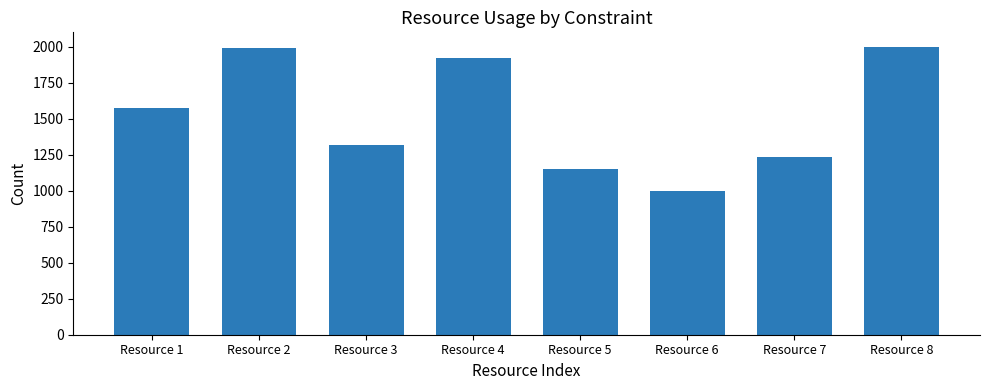

Read the value at Resource 7, to the nearest 10.

1230